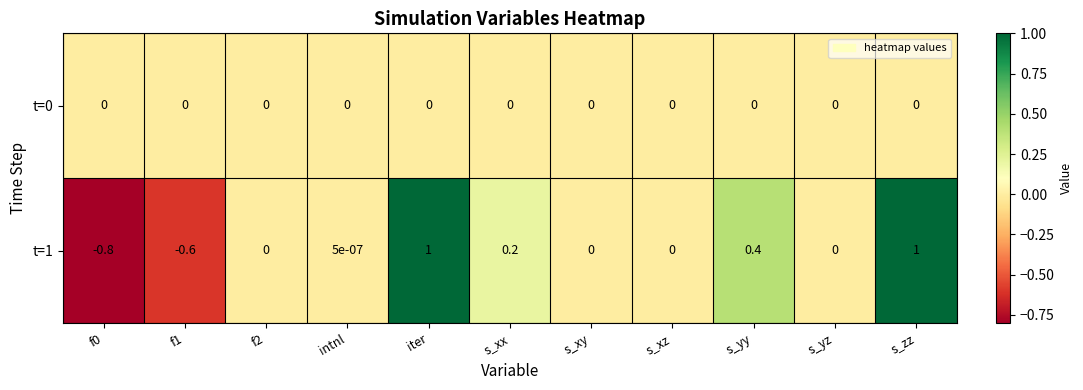

Is the value of t=1 at intnl greater than the value of t=0 at f1?

Yes